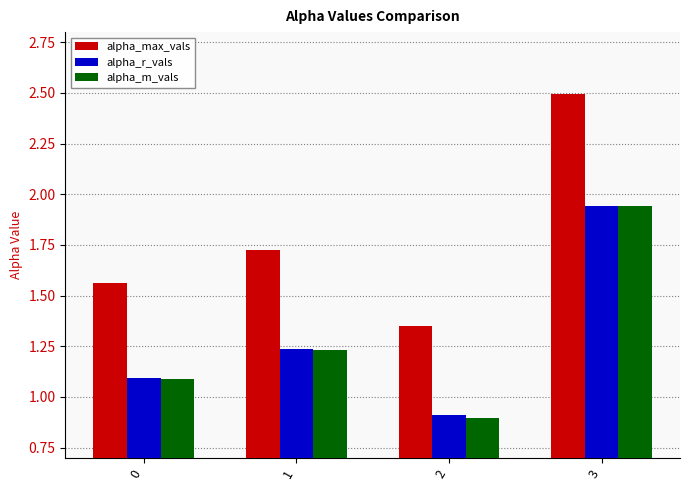

What is the difference between the alpha_max_vals values at 2 and 3?

1.1